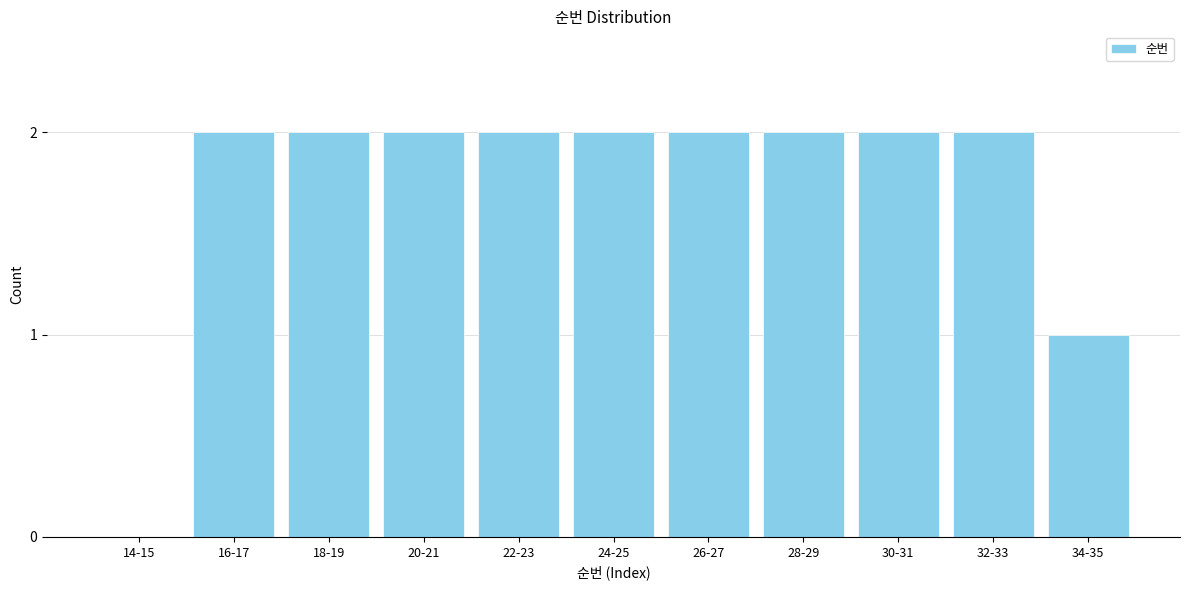

Reading left to right, transcribe all the data shown in this chart.

14-15=0	16-17=2	18-19=2	20-21=2	22-23=2	24-25=2	26-27=2	28-29=2	30-31=2	32-33=2	34-35=1